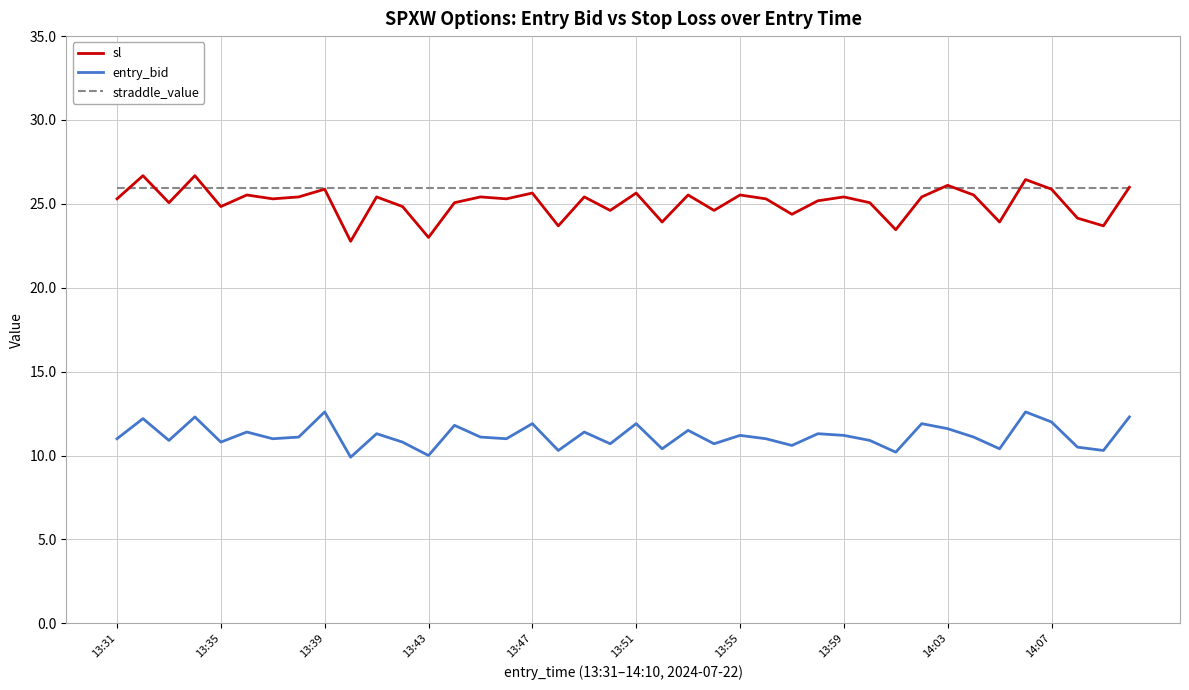

What is the difference between the maximum and second lowest values in the entry_bid series?

2.6